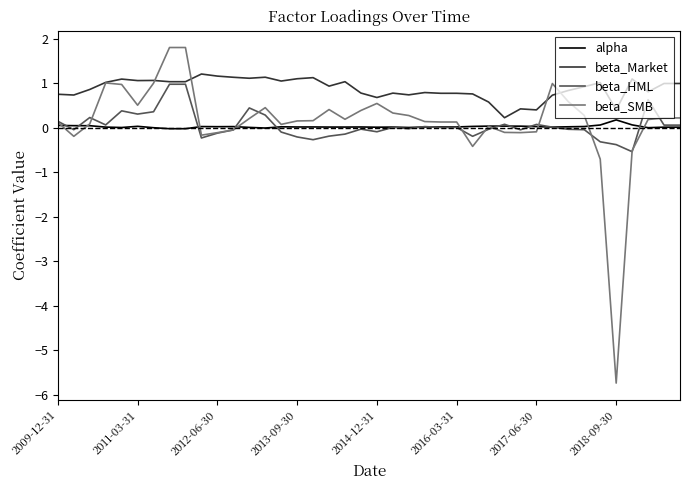

What are all the series names shown in the legend?

alpha, beta_Market, beta_HML, beta_SMB